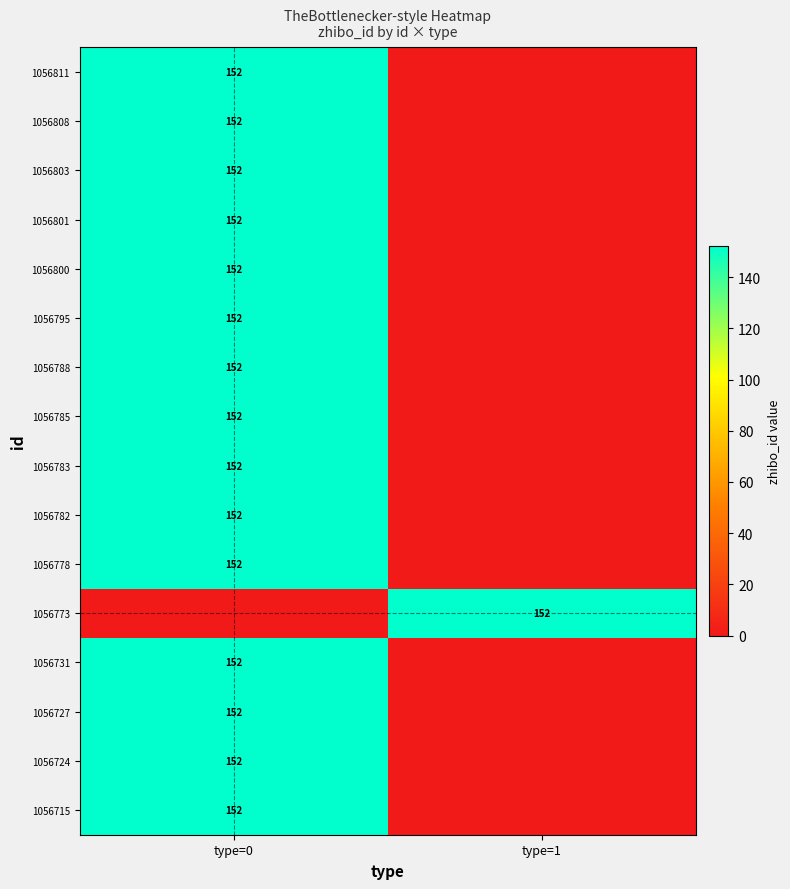

What is the spread (max minus min) of values at type=0?

152